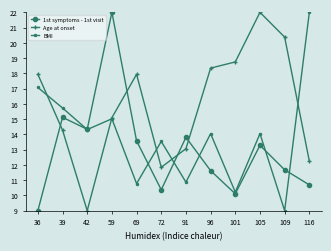

Where do BMI and Age at onset first cross each other?

36 and 39